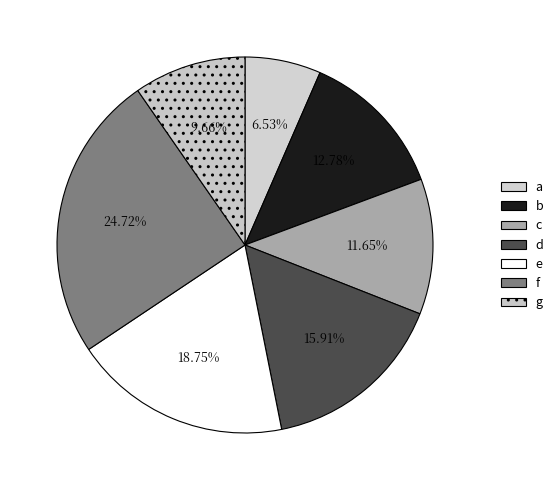

Count the number of slices in the pie.

7